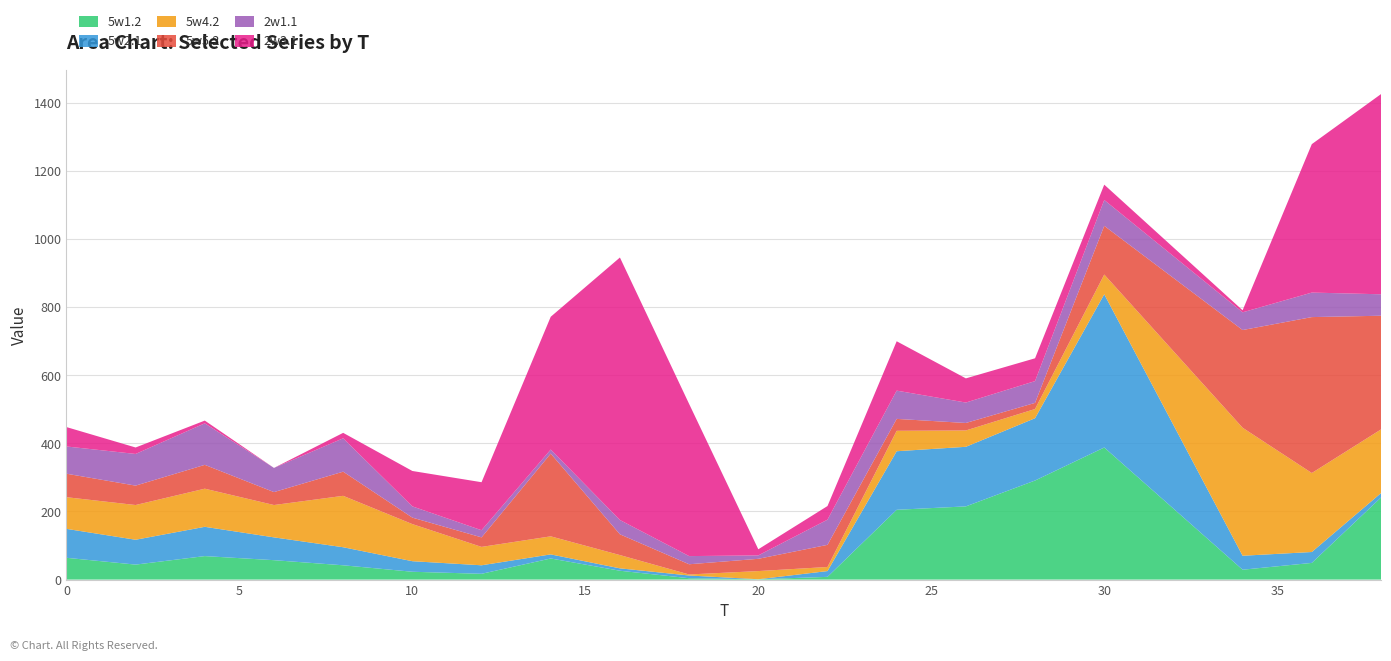

Reading left to right, list all the values displayed in this chart.

5w1.2: 64	44	69	57	42	23	17	62	26	4	1	8	205	215	291	388	29	49	241
5w2.1: 85	73	86	67	53	31	25	12	7	8	0	17	172	175	183	450	41	32	13
5w4.2: 93	102	112	95	151	109	54	53	39	3	24	12	60	48	27	58	376	232	187
5w5.2: 69	57	70	38	71	19	28	243	61	30	36	65	35	22	18	143	287	458	334
2w1.1: 80	93	122	71	98	33	21	12	42	24	10	74	83	60	64	76	52	72	63
2w3.1: 57	19	8	0	16	104	141	390	771	447	18	40	145	71	67	45	6	436	588